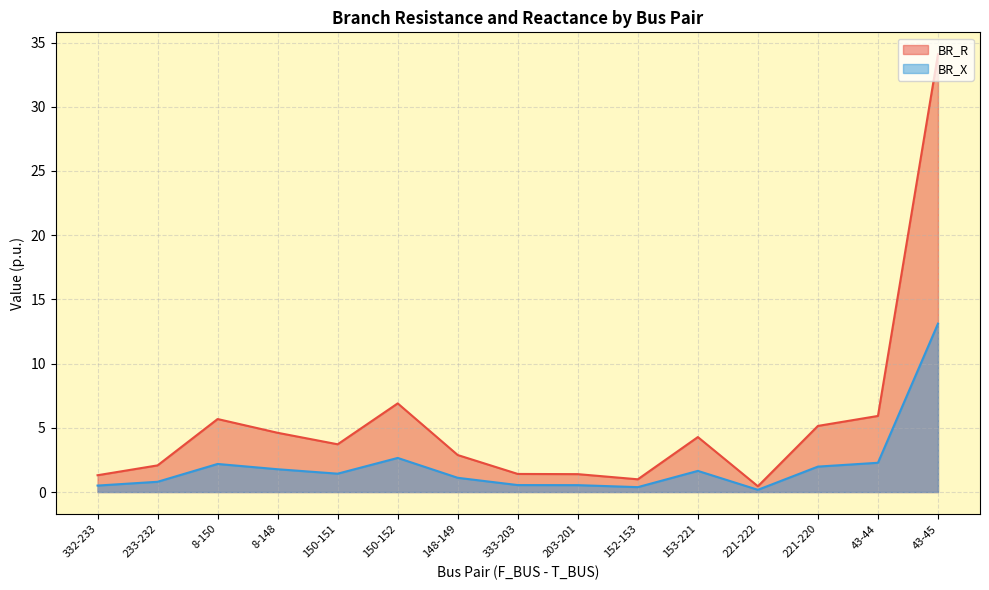

Which series has the largest range (max minus min)?

BR_R